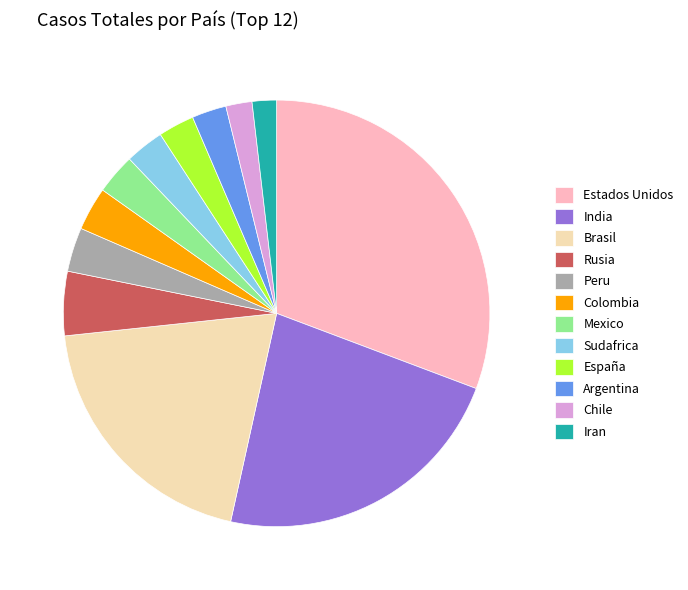

What is the ratio of the value at Argentina to the value at Mexico?

0.9